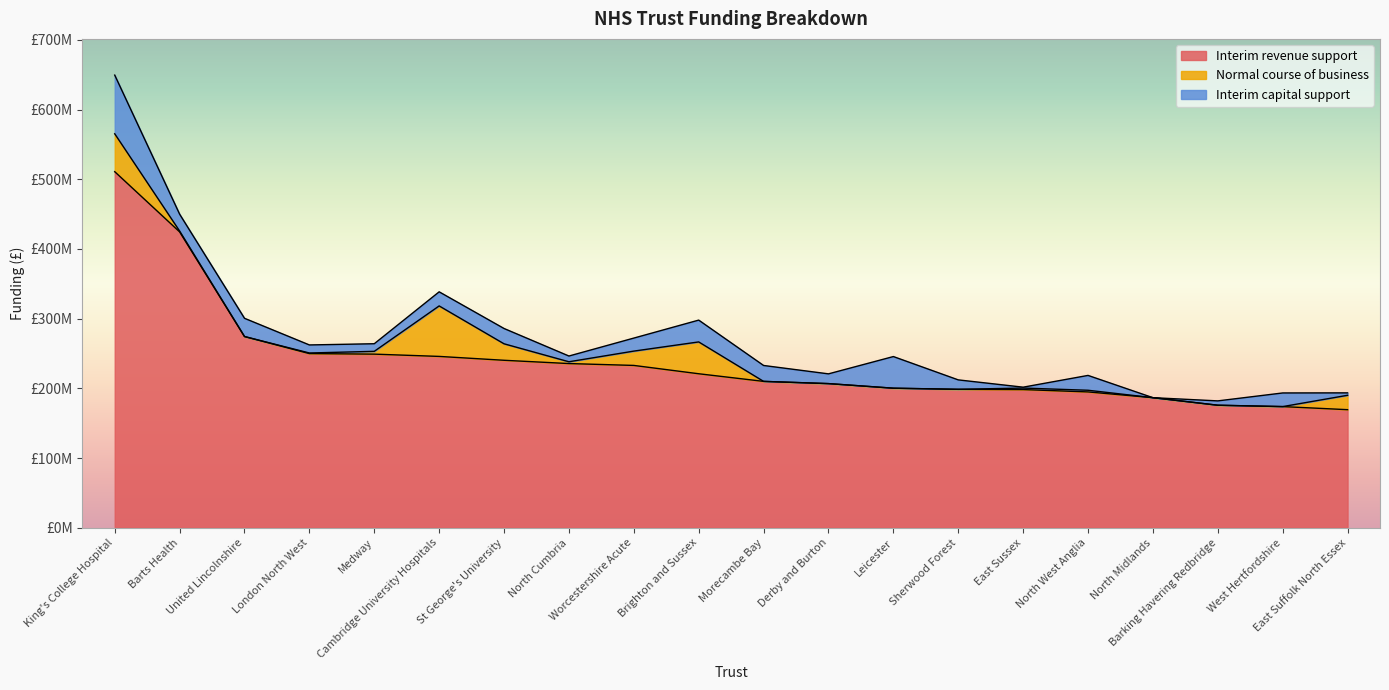

Count the number of data series in this chart.

3